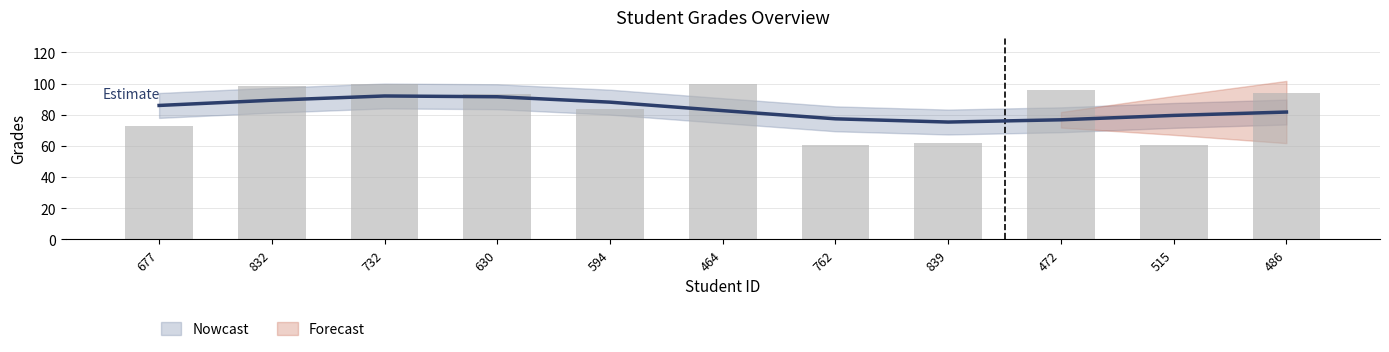

What is the label of the 11th bar from the right?

677